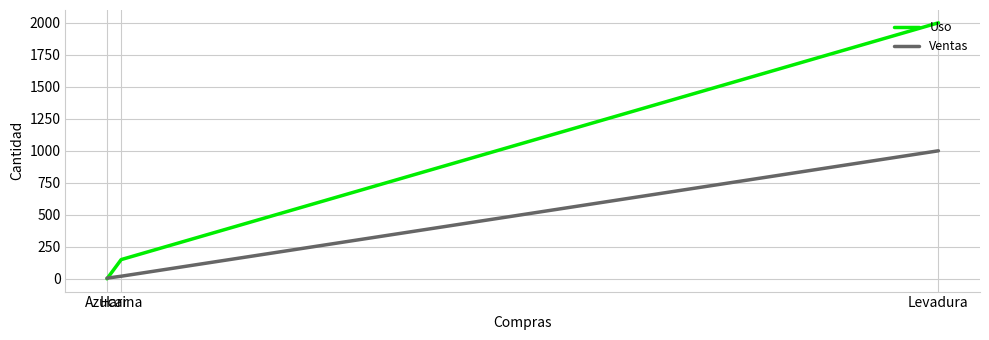

How many positive values does the Uso series have?

2